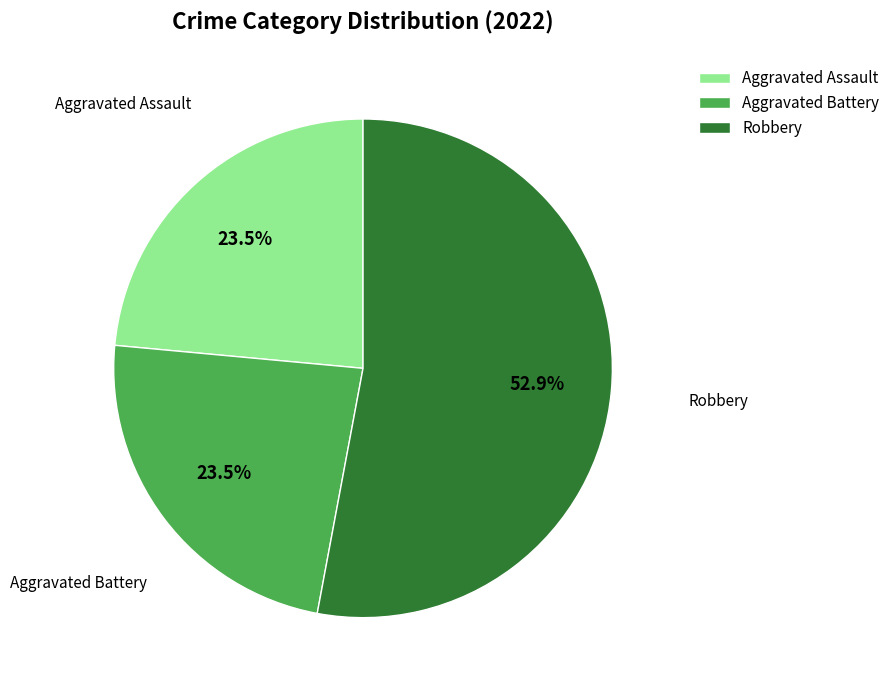

Is Aggravated Battery the majority of the pie?

No